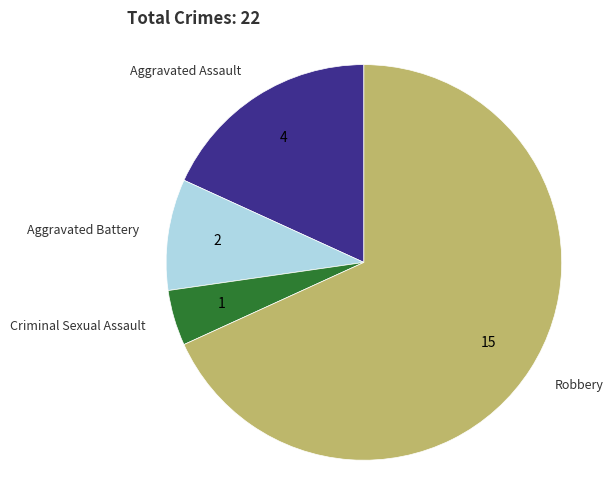

Does any single category account for the majority?

Yes